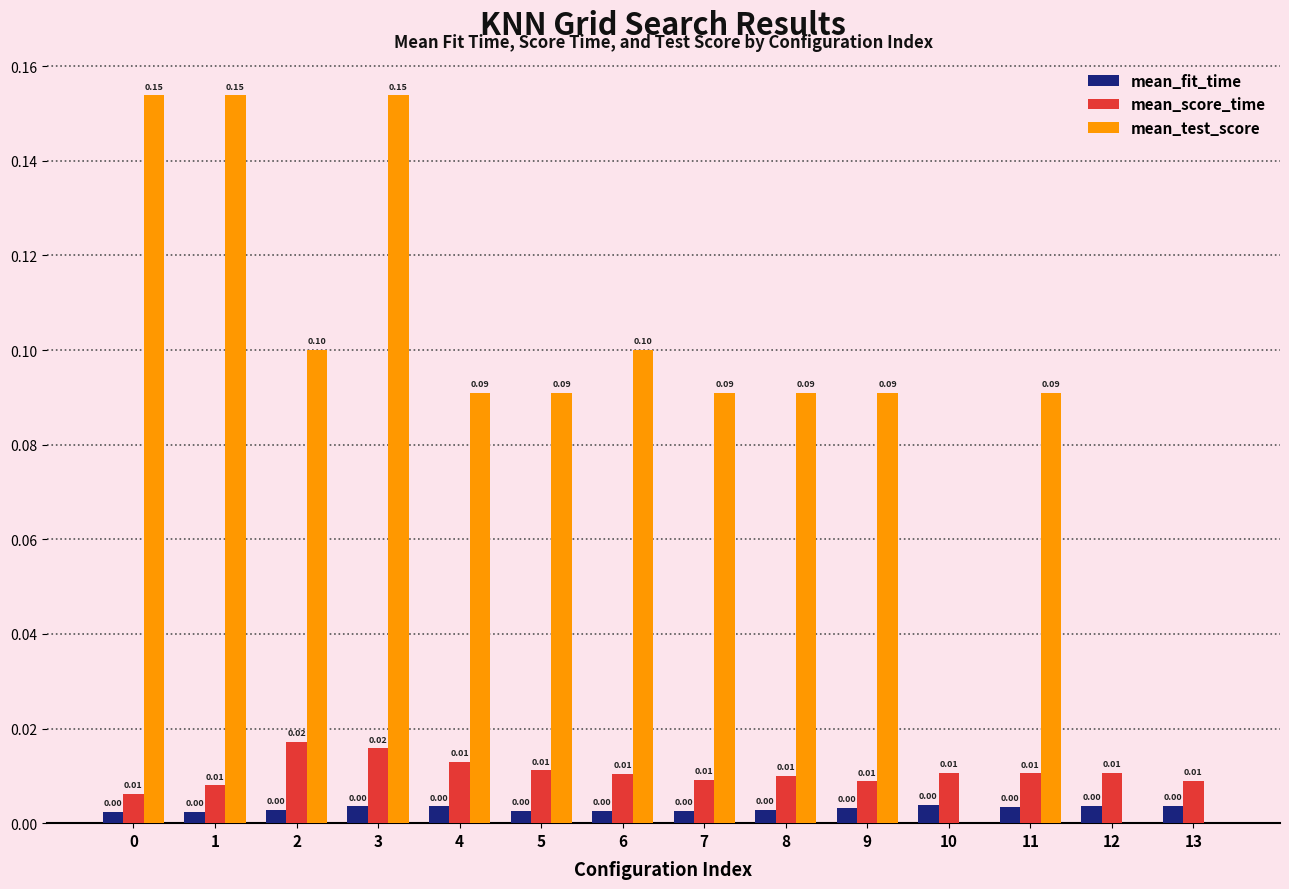

Which series has the widest spread of values?

mean_test_score